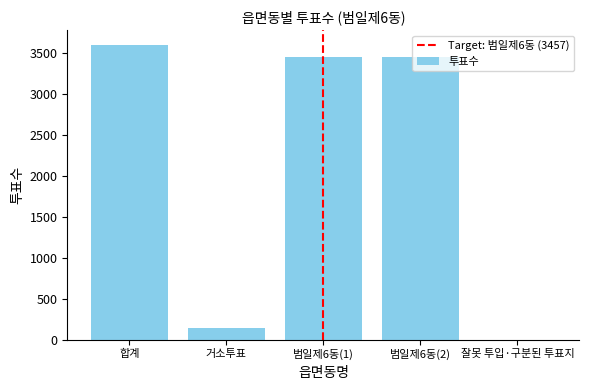

Is it true that the value at 합계 is 3604?

True